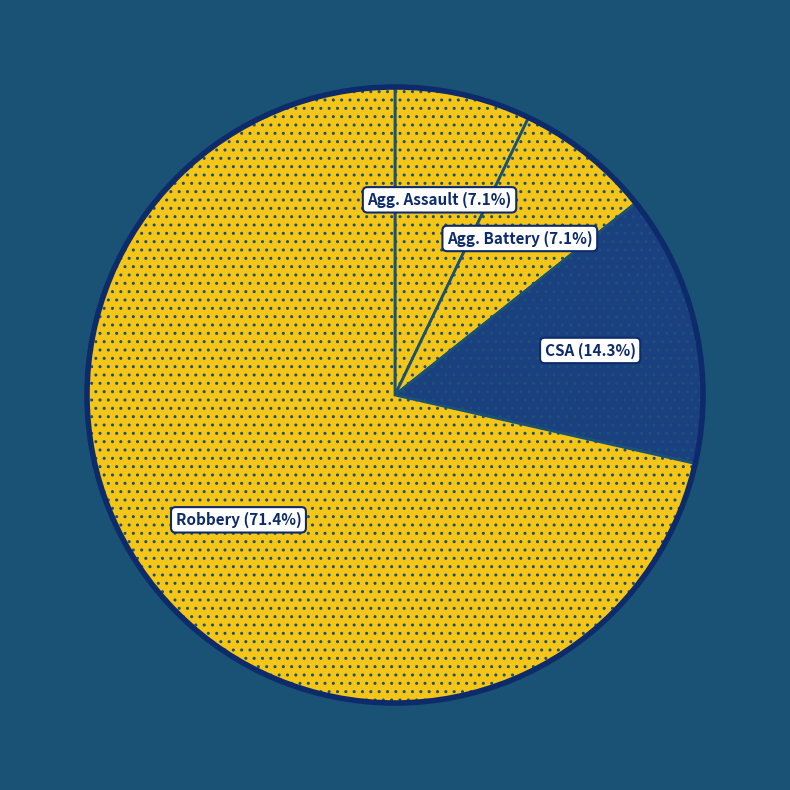

How many segments does this pie chart have?

4